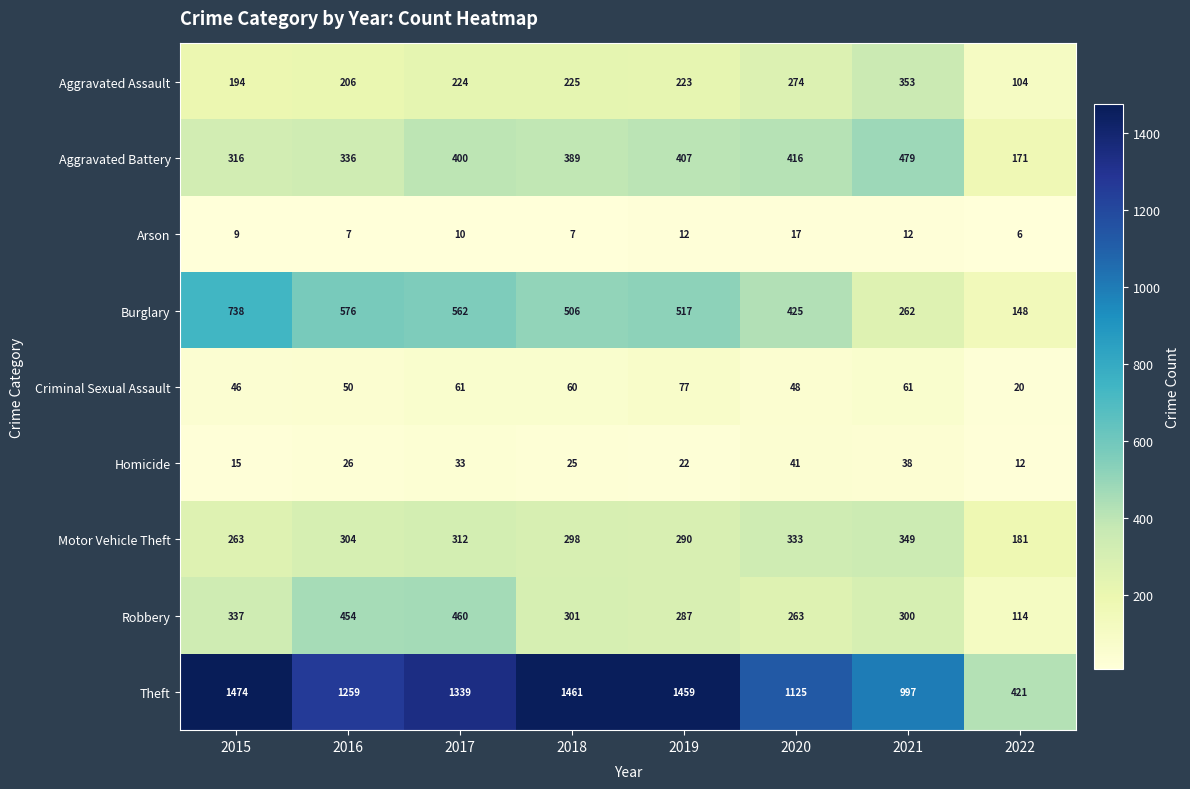

What is the difference between the Aggravated Battery values at 2020 and 2021?

63